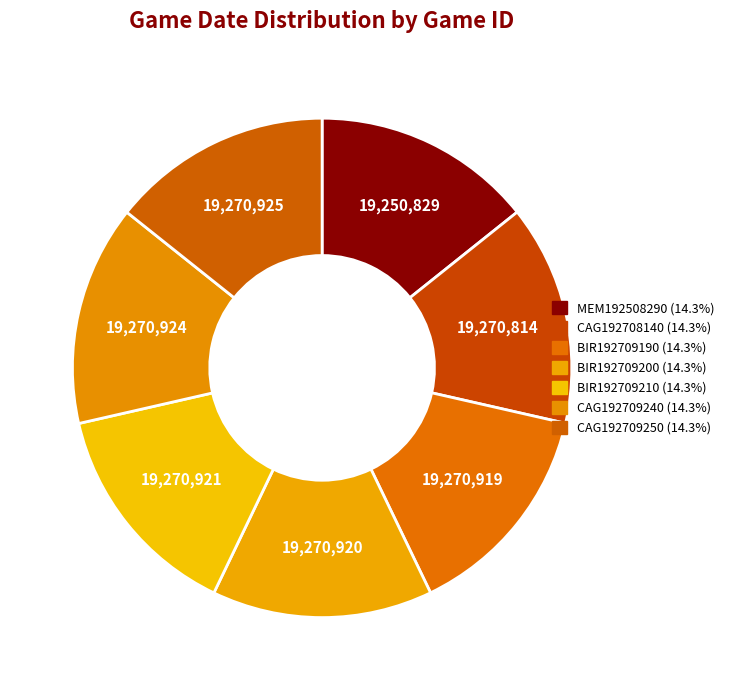

Count the number of slices in the pie.

7